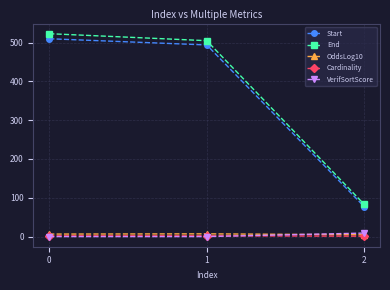

What is the greatest value displayed?

523.0